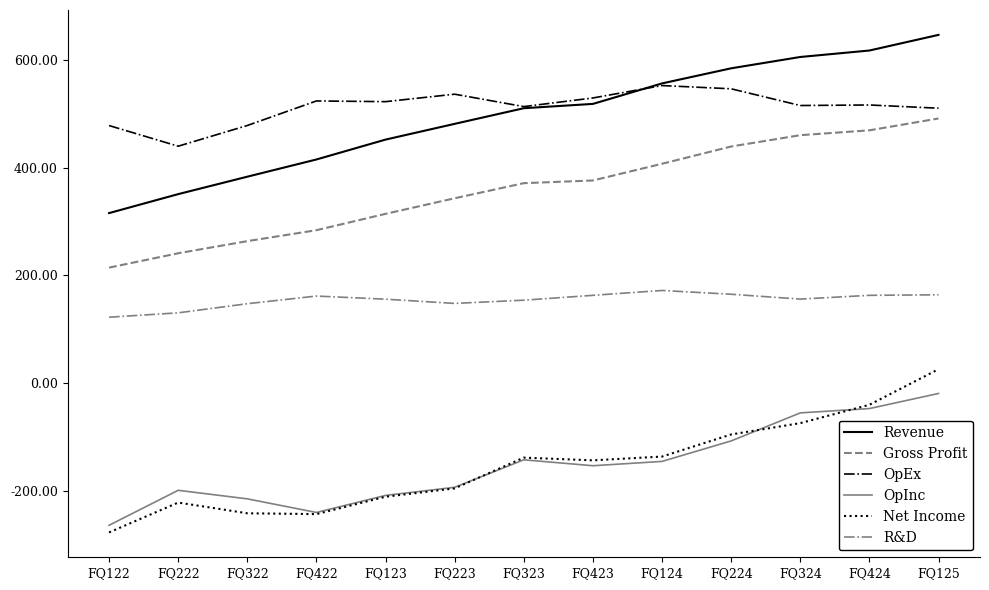

True or false: R&D and OpEx cross at least once.

False